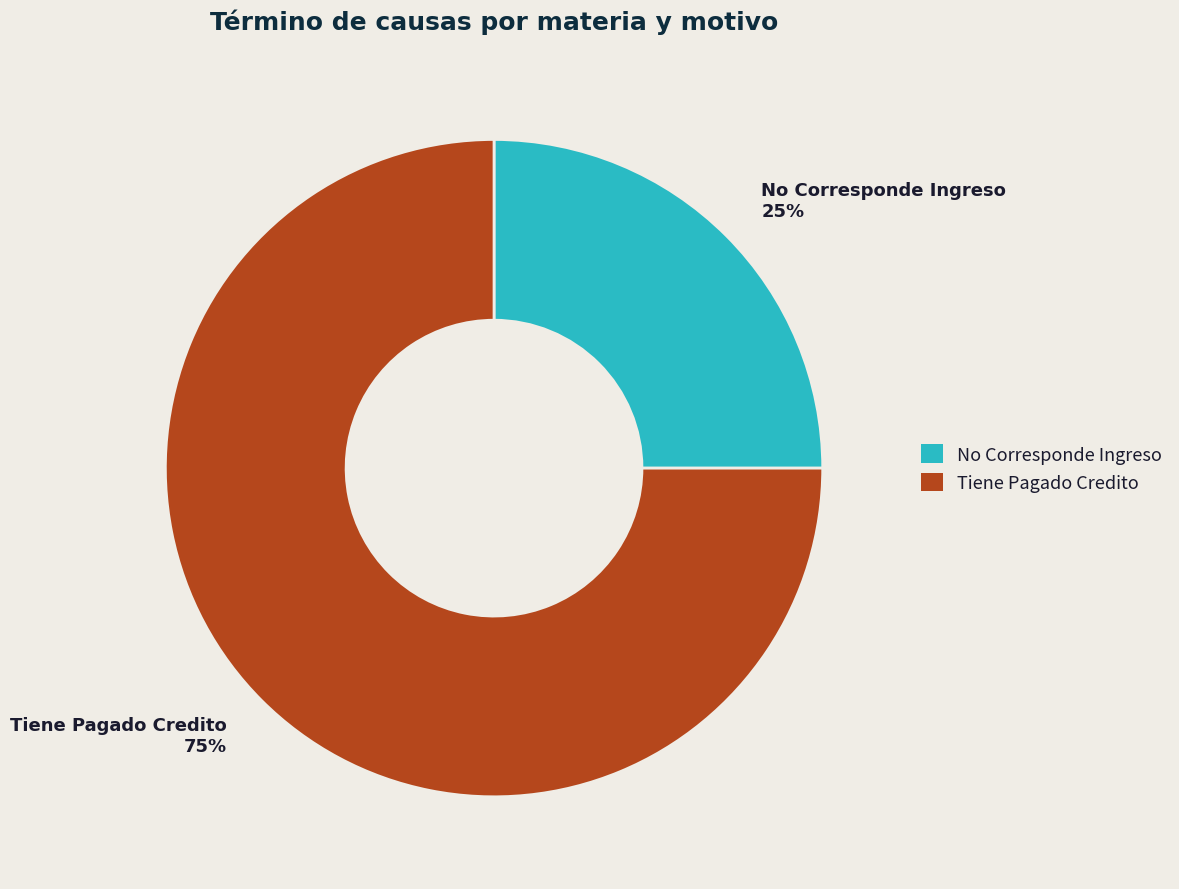

What percentage is the Tiene Pagado Credito slice, to the nearest percent?

75%